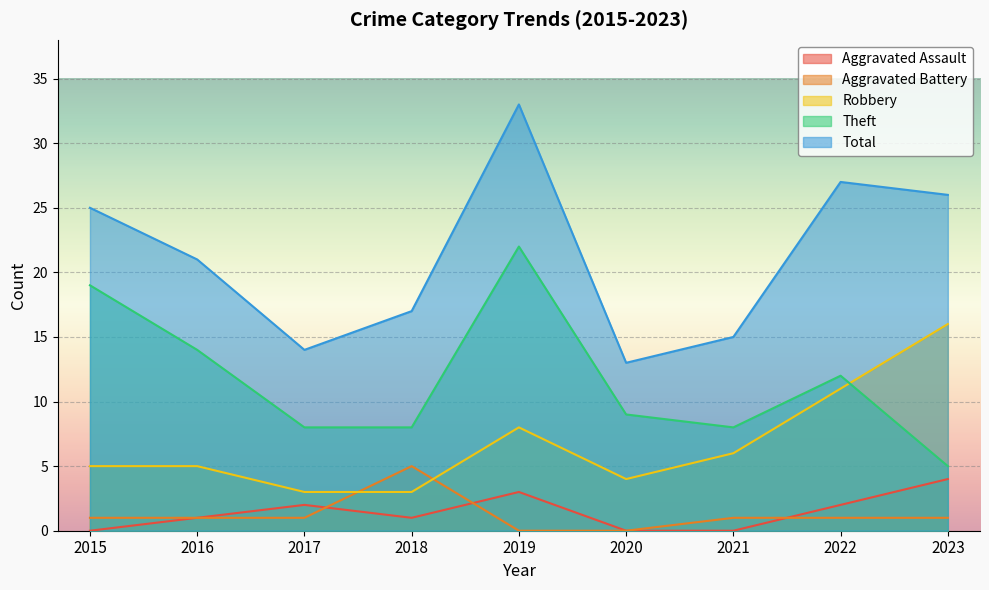

What is the value of the Aggravated Assault point at the 2nd from the left?

1